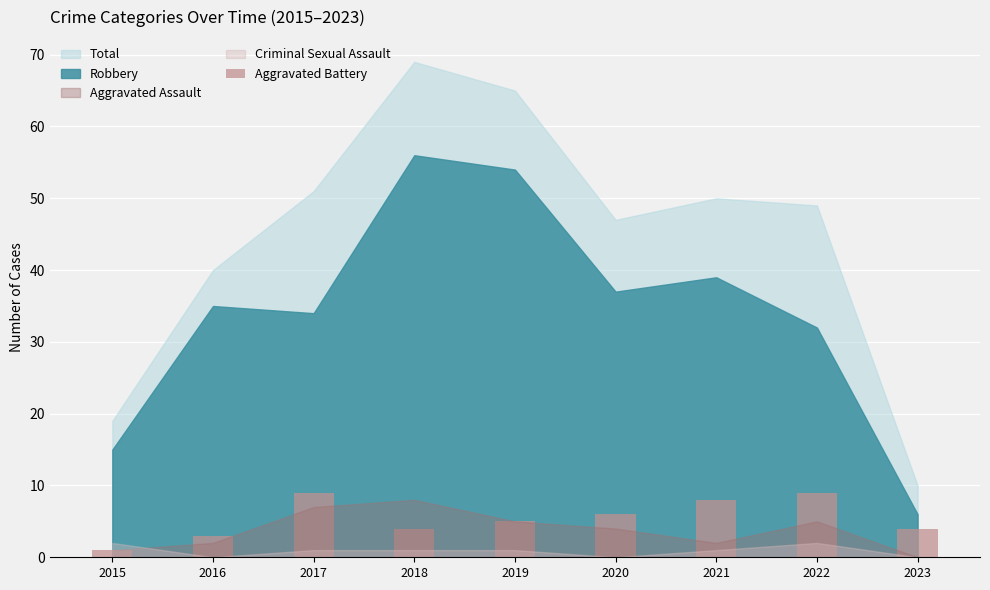

What is the difference between the second highest and second lowest values?

6